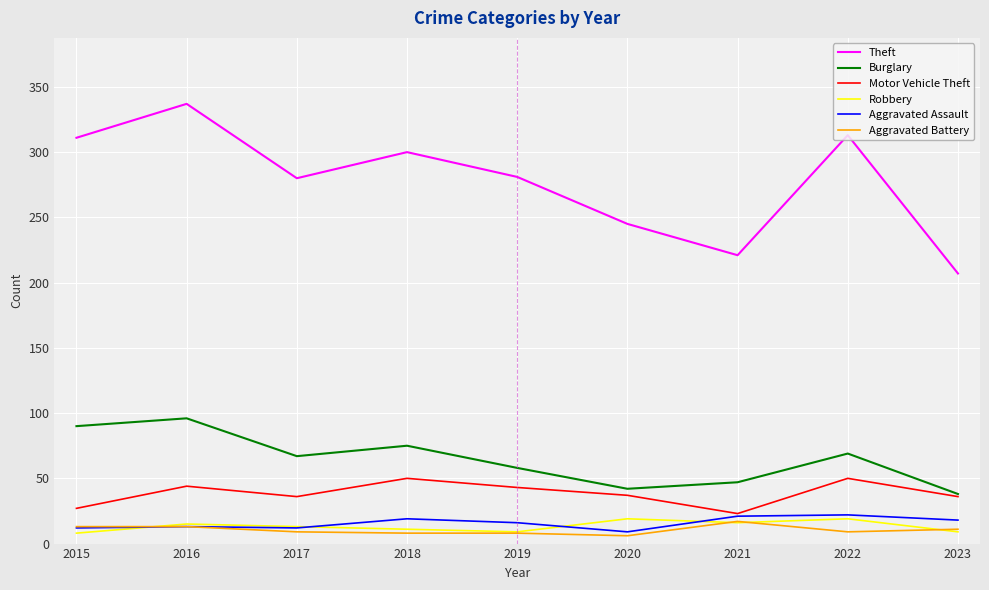

What is the approximate value of Robbery at 2023?

9